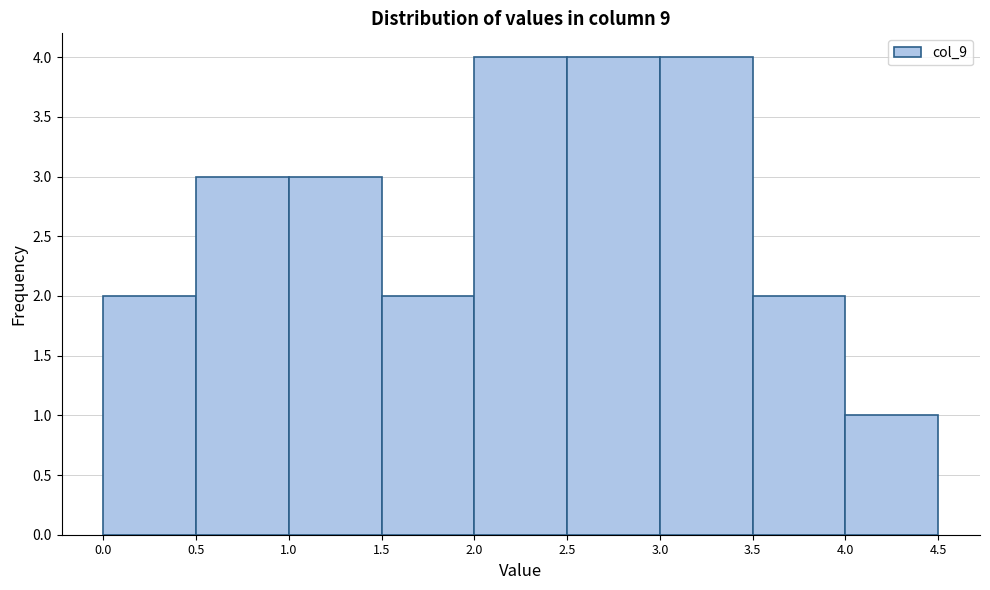

Reading left to right, transcribe this chart: for each bar, give the range it covers on the x-axis and its height. The values are not printed on the chart, so give them approximately, as read against the axis.

0.0 to 0.5: 2
0.5 to 1.0: 3
1.0 to 1.5: 3
1.5 to 2.0: 2
2.0 to 2.5: 4
2.5 to 3.0: 4
3.0 to 3.5: 4
3.5 to 4.0: 2
4.0 to 4.5: 1